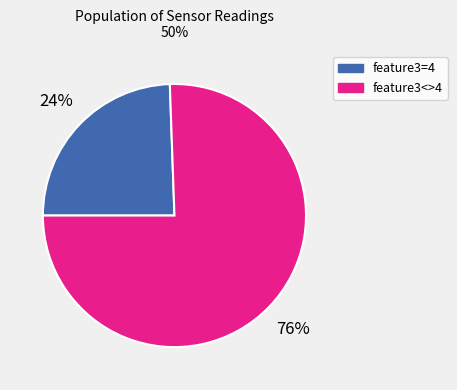

Approximately how many times larger is the value at feature3=4 compared to feature3<>4?

0.3